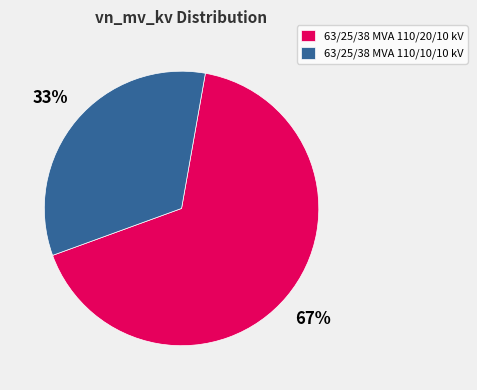

To the nearest percent, what is the combined percentage of 63/25/38 MVA 110/20/10 kV and 63/25/38 MVA 110/10/10 kV?

100%